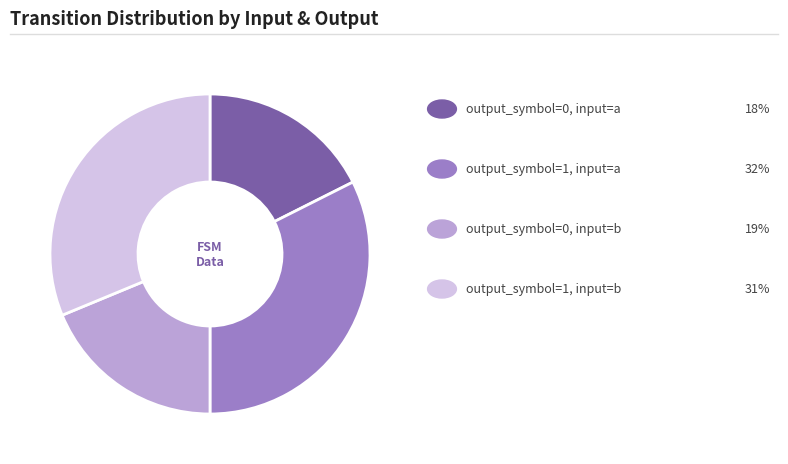

Is there a majority slice in this chart?

No